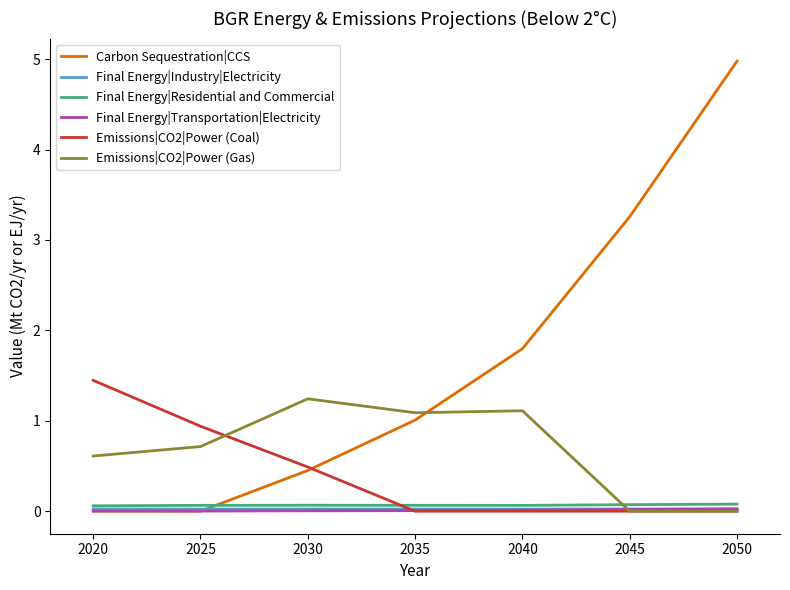

Between which two adjacent categories do Final Energy|Residential and Commercial and Emissions|CO2|Power (Gas) first intersect?

2040 and 2045